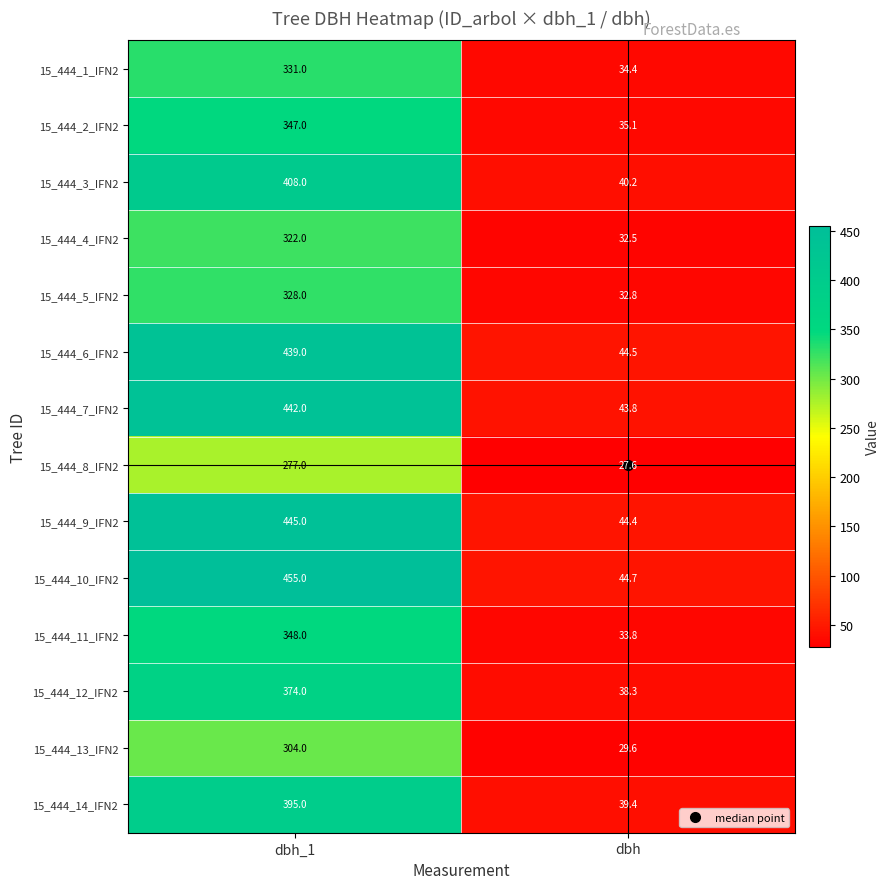

What is the total value across all series at dbh?

521.1